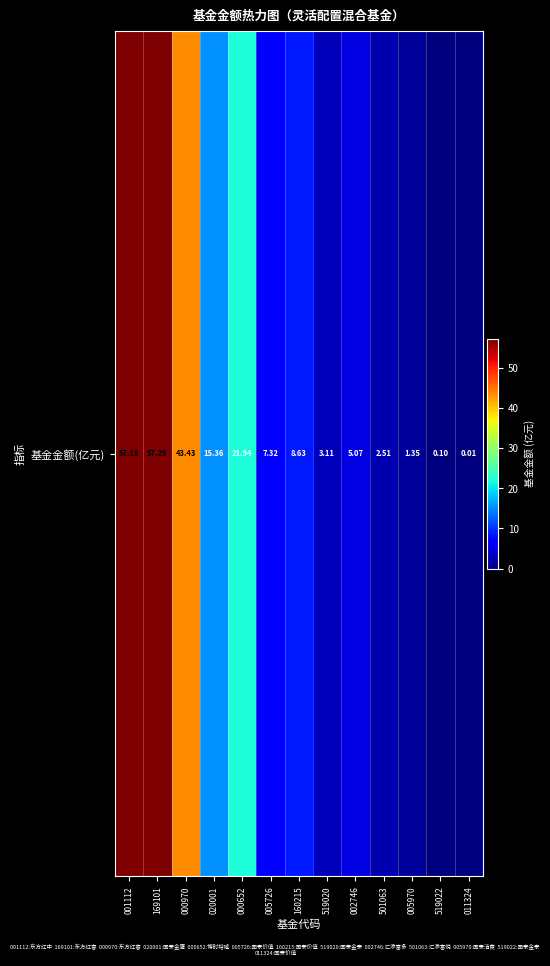

Which label corresponds to the smallest value in the chart?

011324